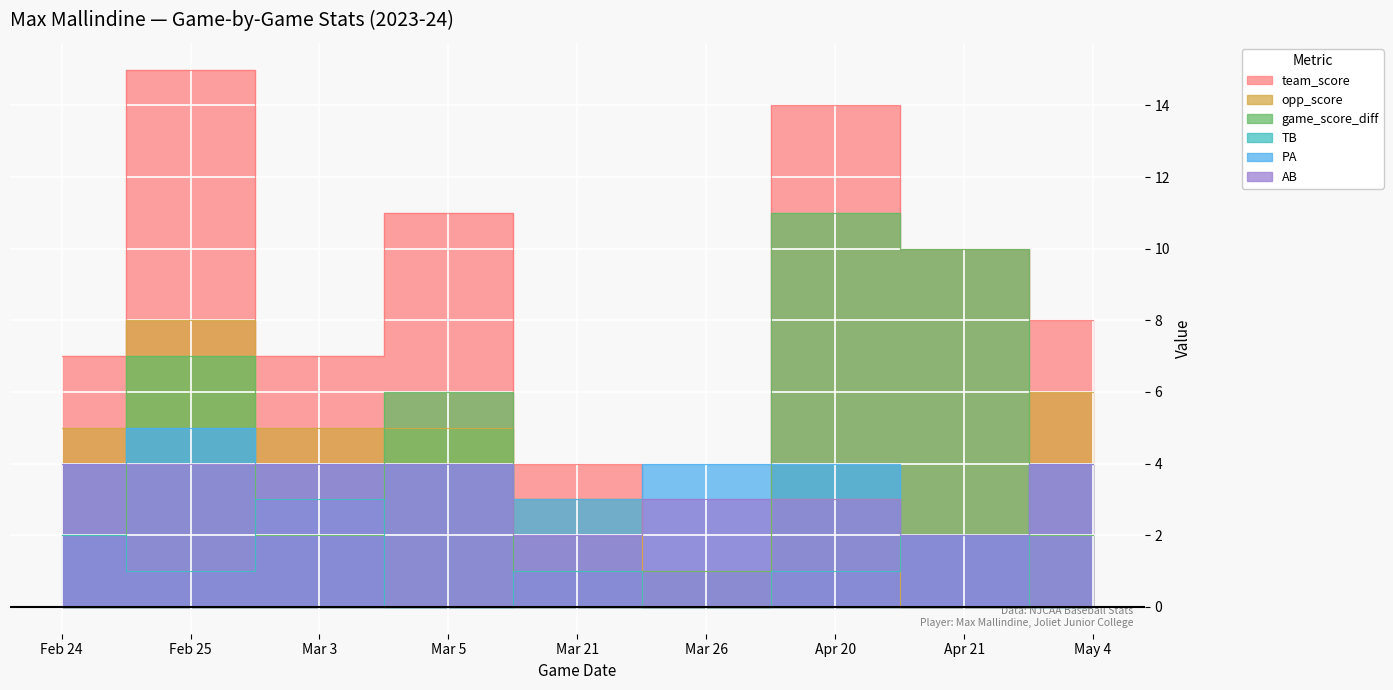

How many categories are shown in the chart?

9